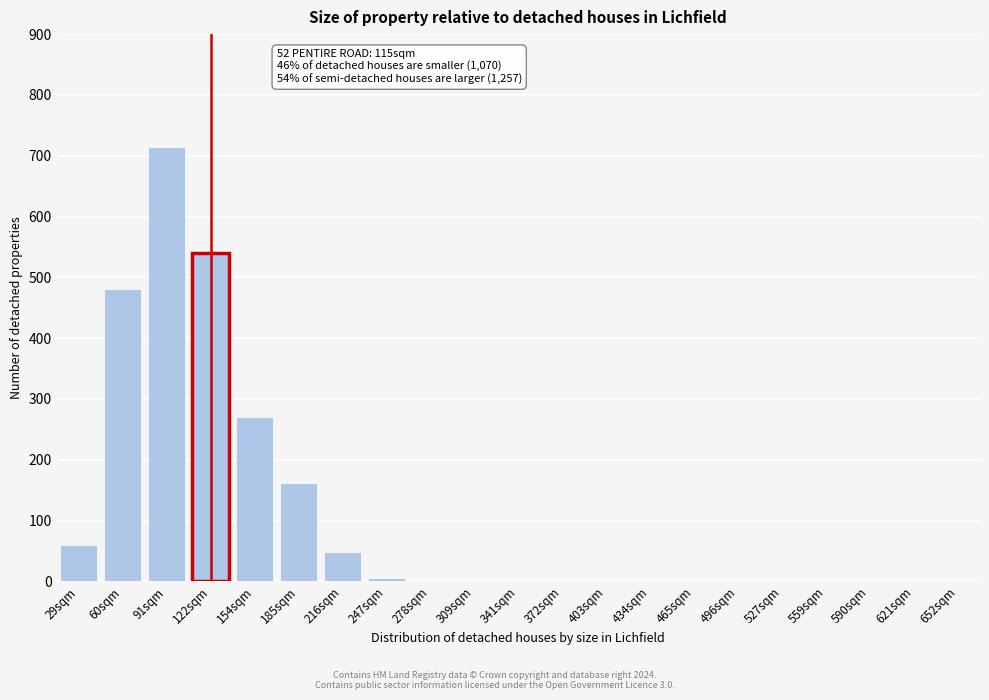

Reading left to right, list all the values displayed in this chart.

29sqm=60	60sqm=481	91sqm=715	122sqm=540	154sqm=270	185sqm=162	216sqm=49	247sqm=5	278sqm=0	309sqm=0	341sqm=0	372sqm=0	403sqm=0	434sqm=0	465sqm=0	496sqm=0	527sqm=0	559sqm=0	590sqm=0	621sqm=0	652sqm=0